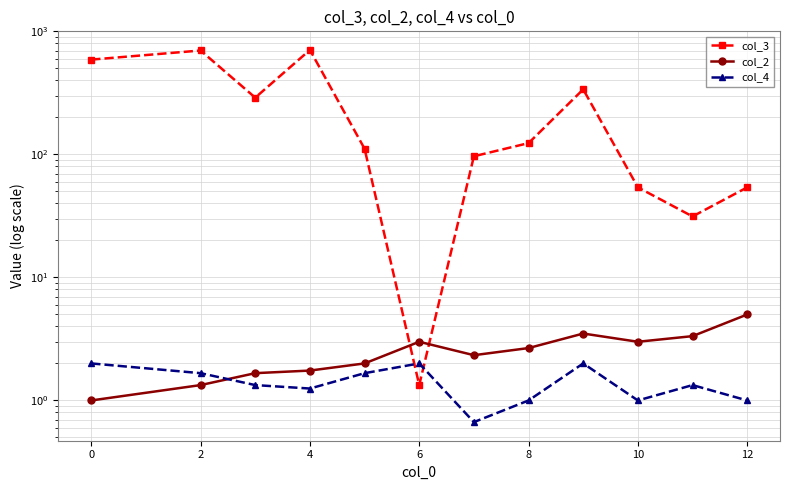

True or false: col_2 has more than 0 interior local peaks.

True